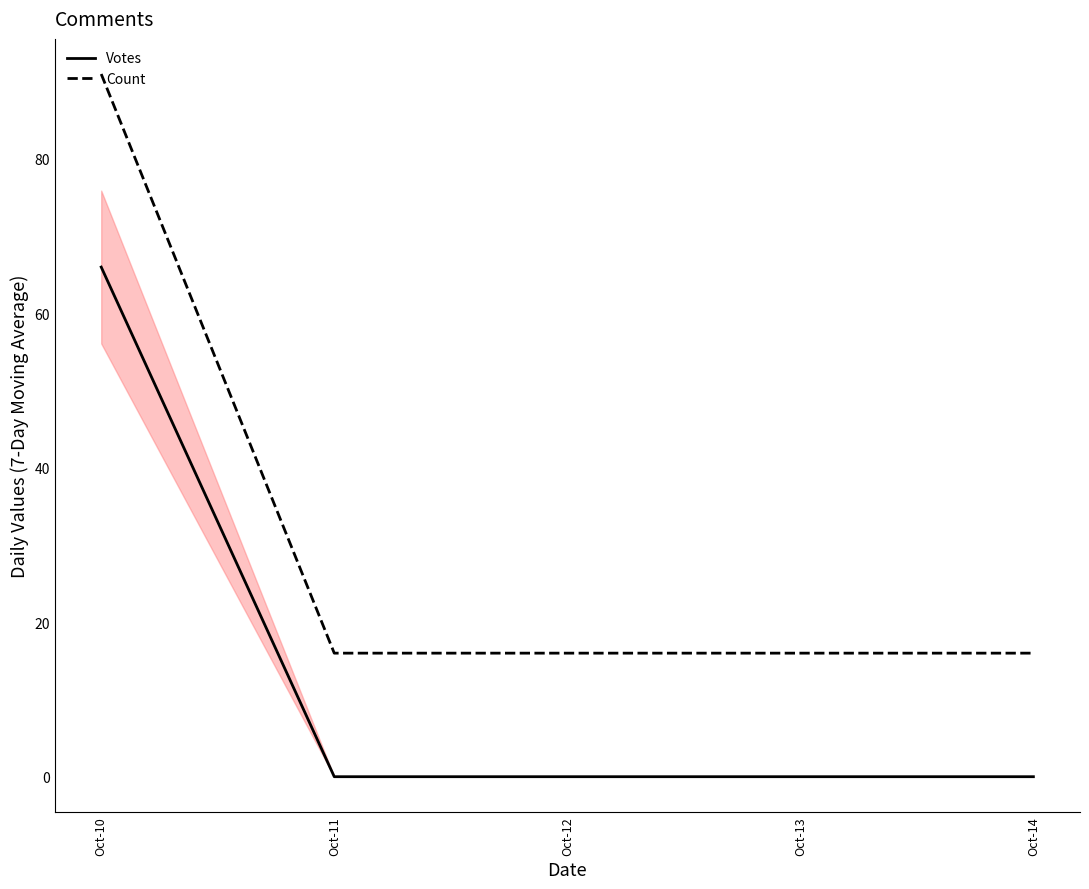

What is the value of the Count point at the 4th from the left?

16